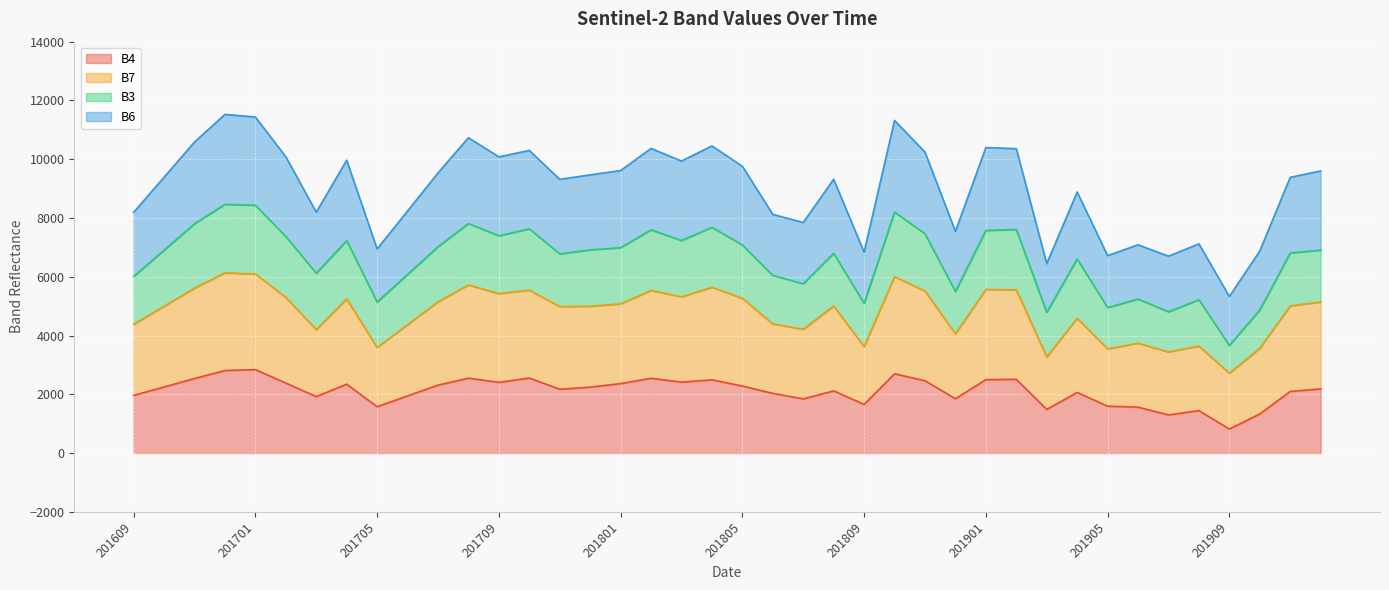

Where is the first local minimum for B7?

201703